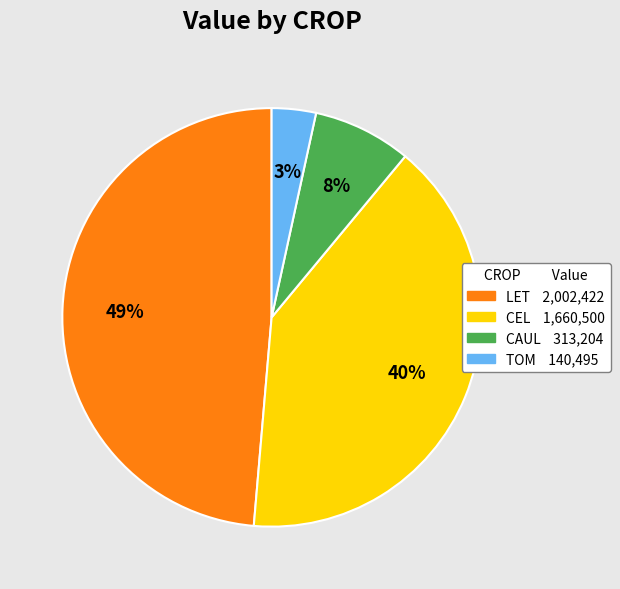

To the nearest percent, what is the average slice percentage?

25%